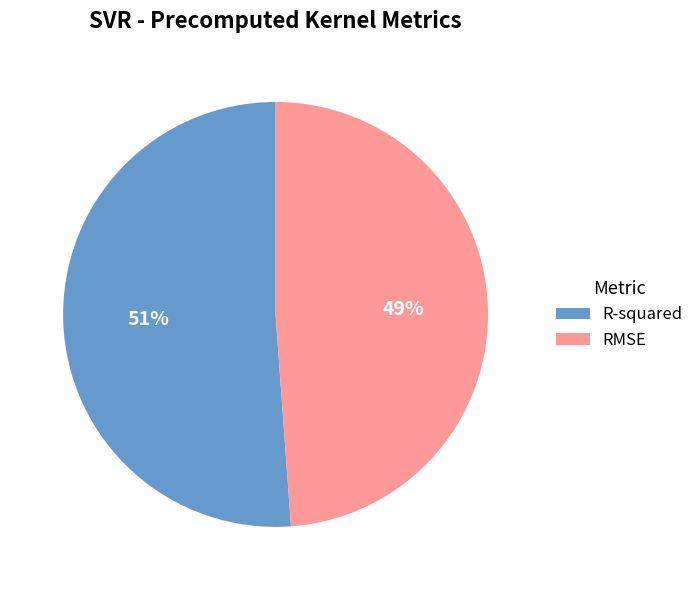

True or false: R-squared accounts for 63% of the total.

False